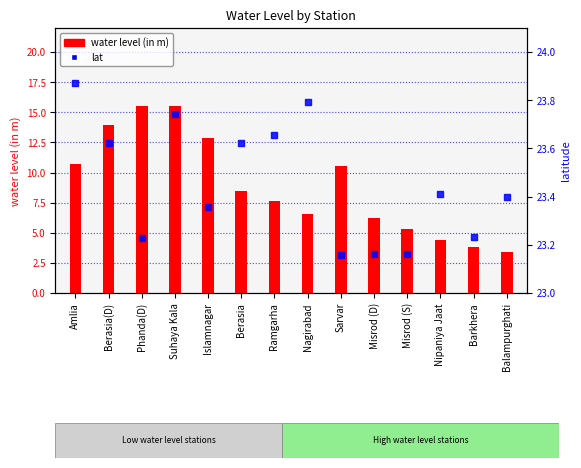

Is the value of lat at Ramgarha greater than the value of water level (in m) at Misrod (D)?

Yes